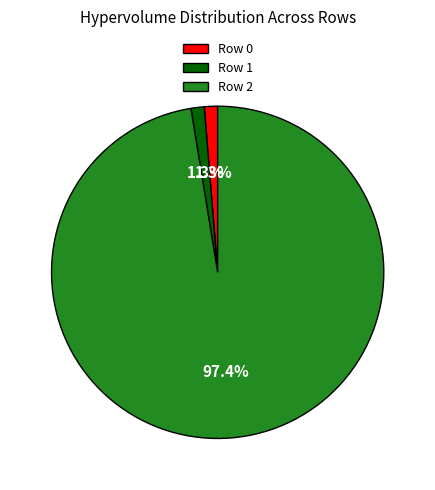

Is the sum of Row 2 and Row 1 greater than half?

Yes